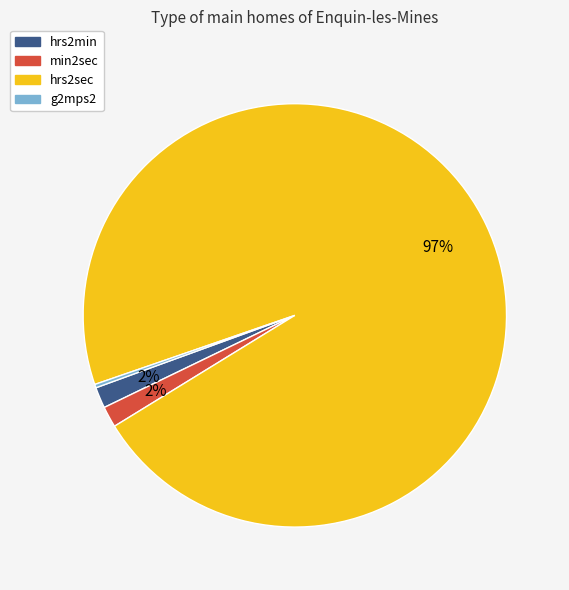

Which category has the biggest portion of the pie?

hrs2sec